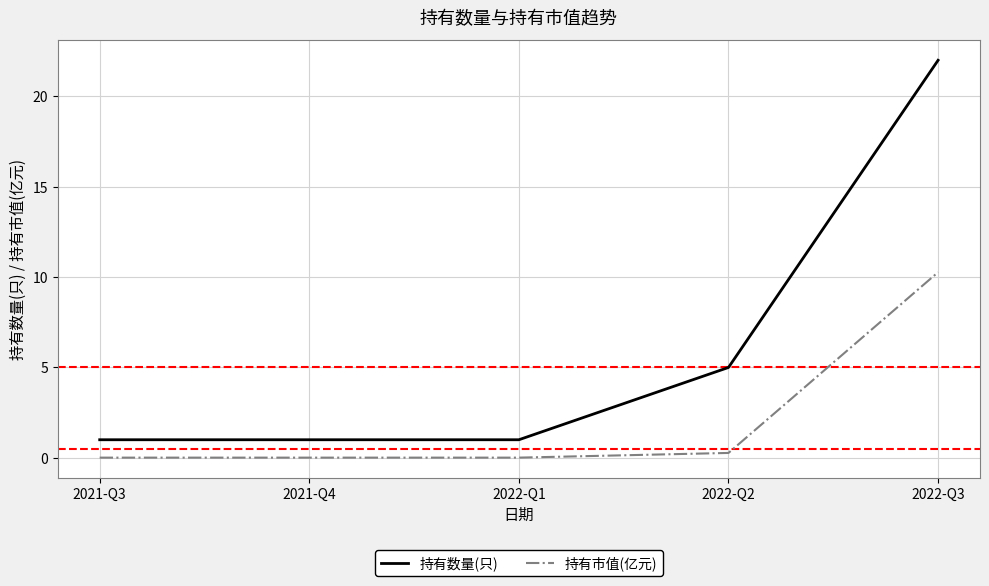

How many lines are shown in the chart?

2